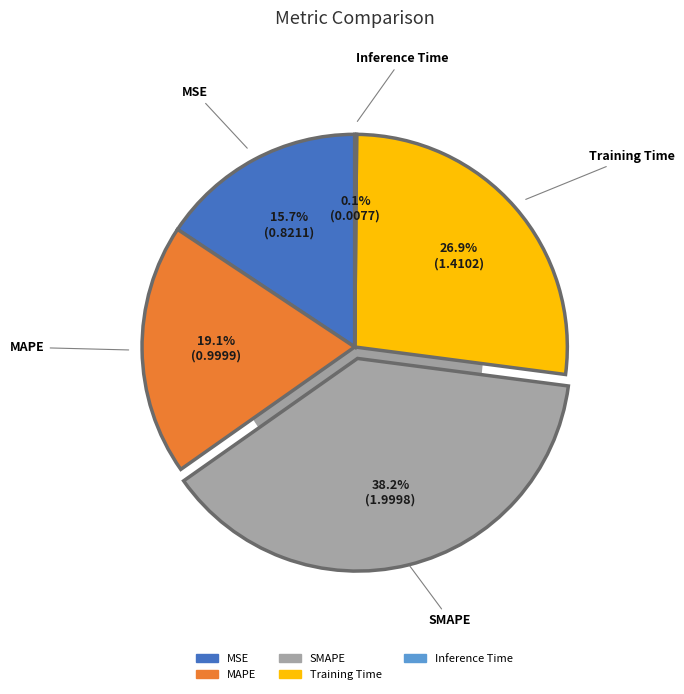

How many segments does this pie chart have?

5